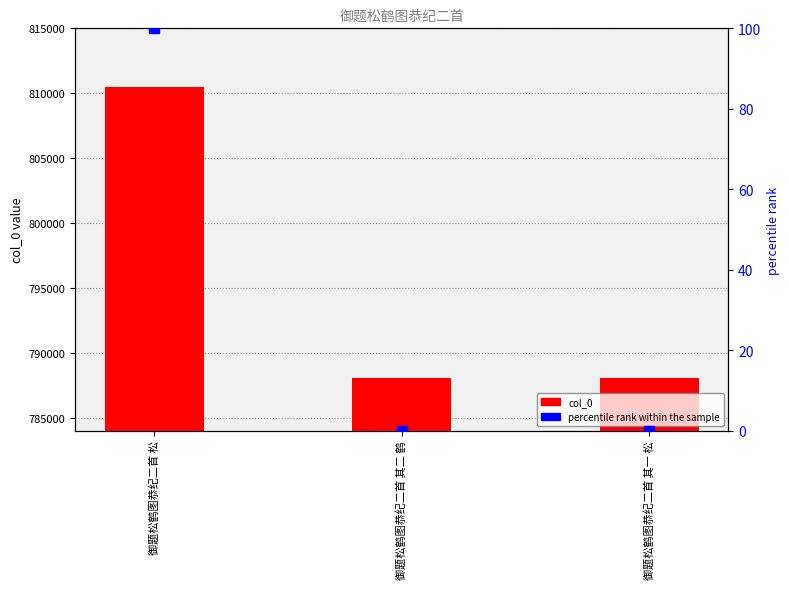

What are all the series names shown in the legend?

col_0, percentile rank within the sample